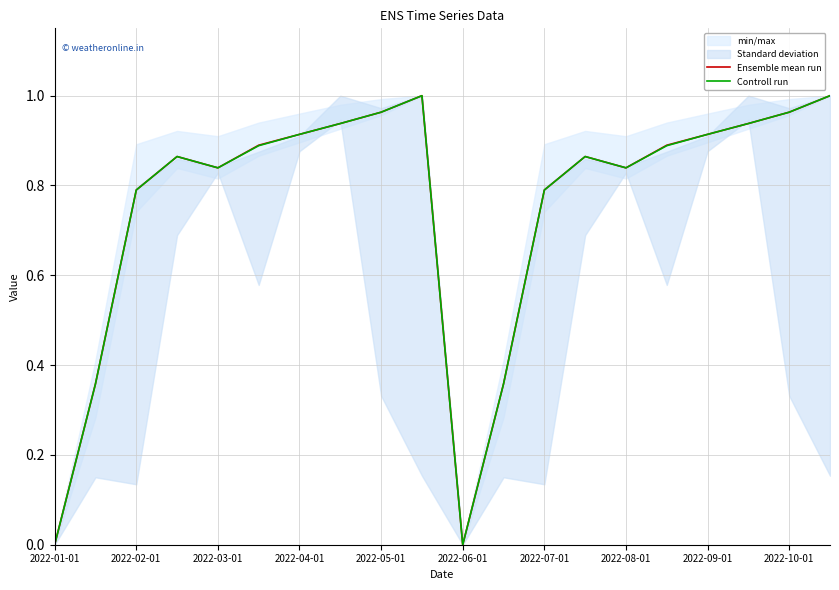

The Ensemble mean run series shows 0.3 at 2022-07-01. True or false?

False